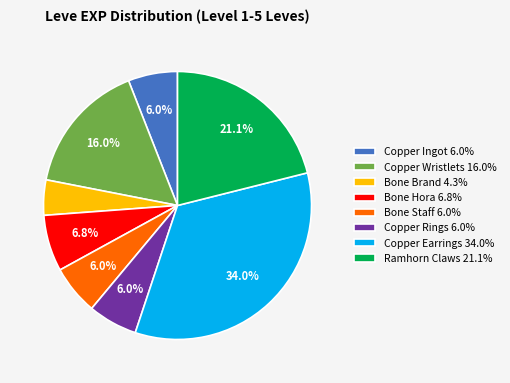

How many slices are in this pie chart?

8